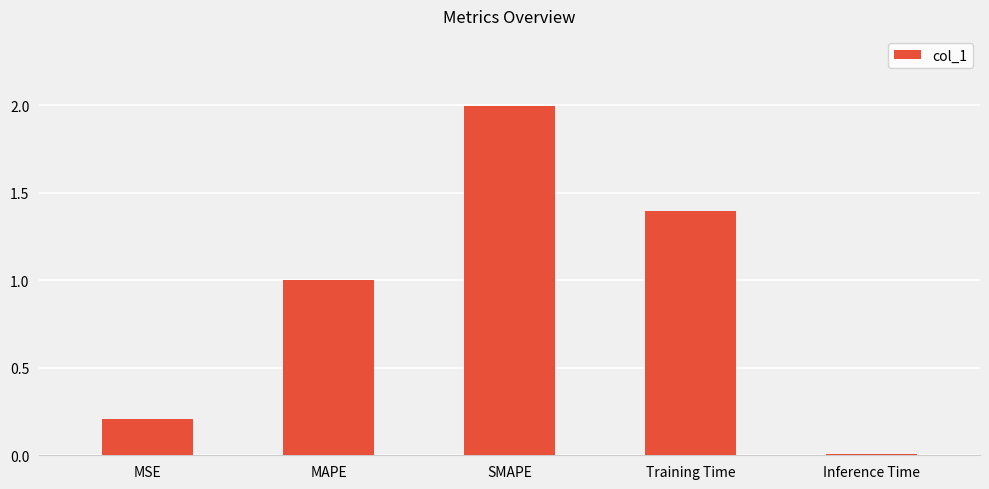

Rank the categories by value from highest to lowest.

SMAPE, Training Time, MAPE, MSE, Inference Time